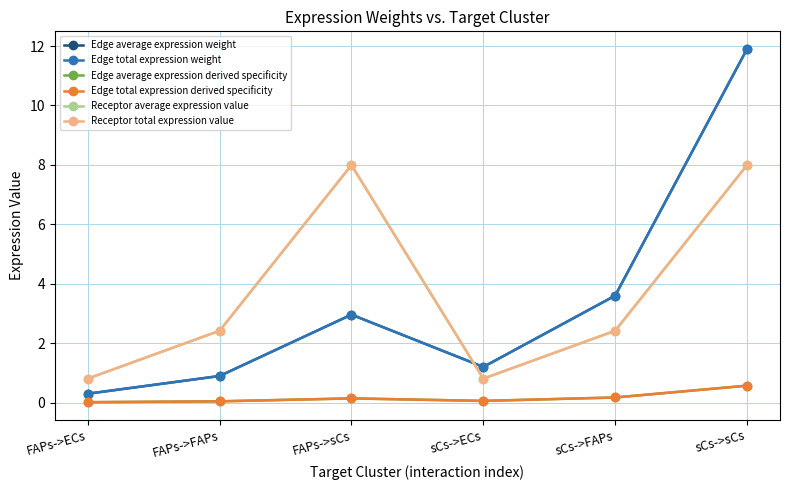

The value of Receptor average expression value at FAPs->sCs is 11.8. True or false?

False